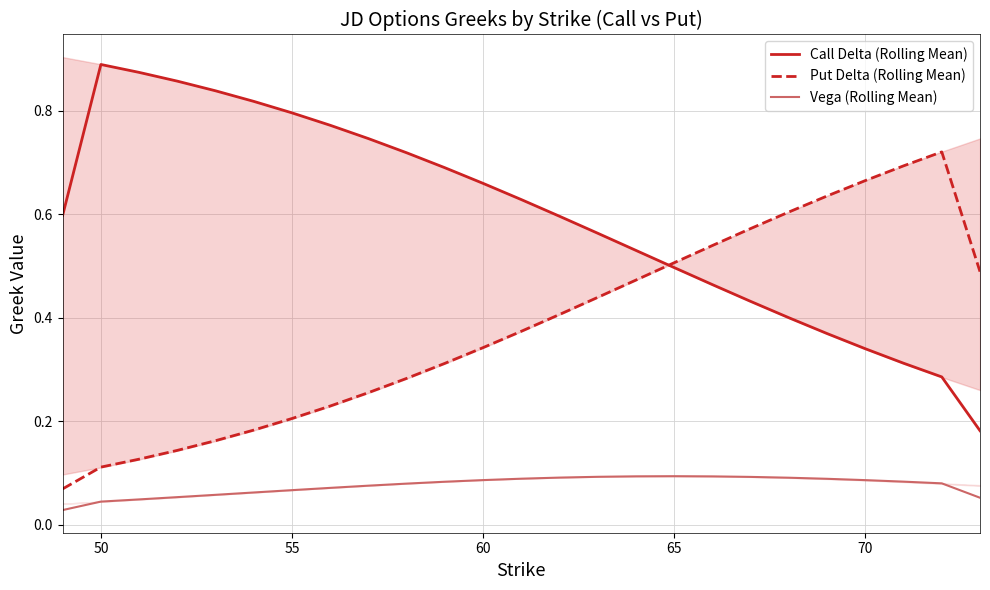

Rank the series by their maximum value, from lowest to highest.

Vega (Rolling Mean), Put Delta (Rolling Mean), Call Delta (Rolling Mean)